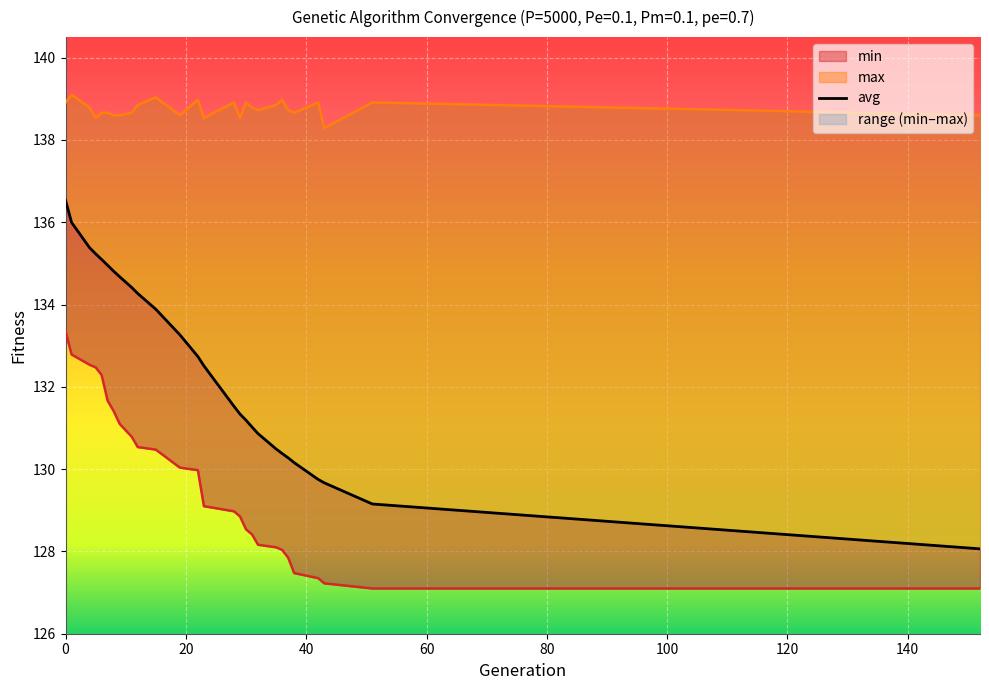

What is the difference between the maximum and minimum values in the avg series?

8.5